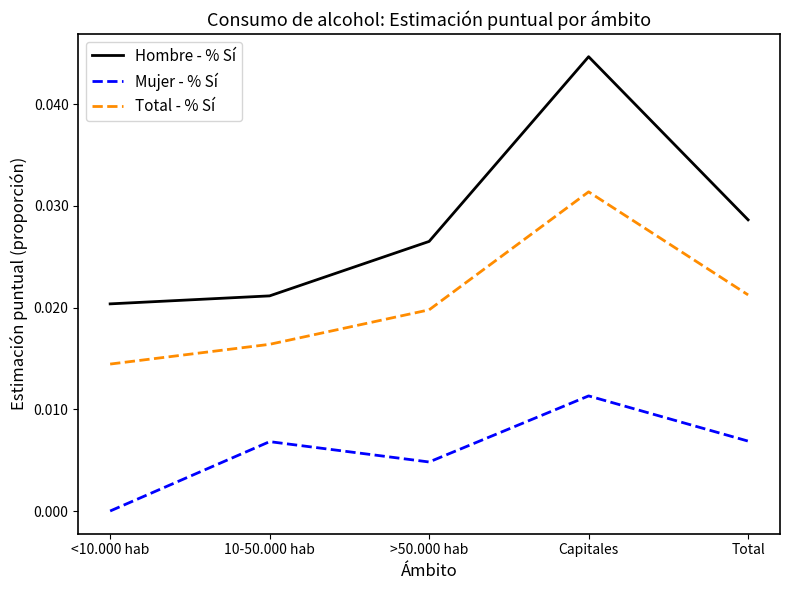

How many series are shown in this chart?

3